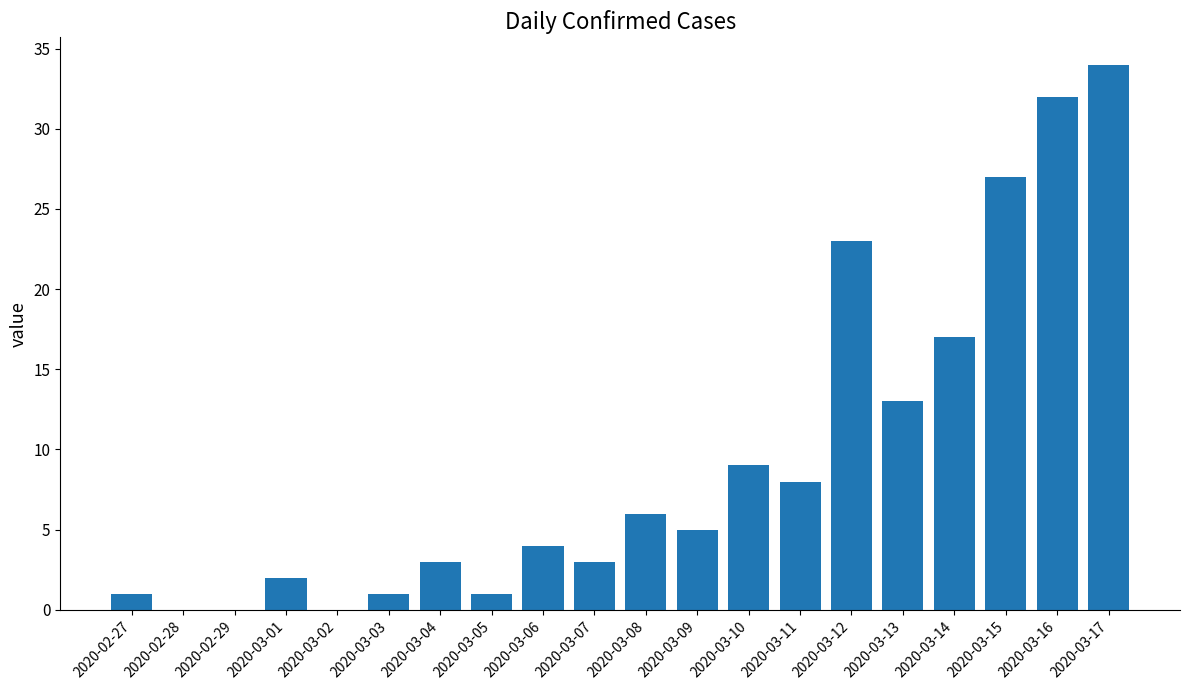

Approximately how many times larger is the value at 2020-03-14 compared to 2020-03-01?

8.5